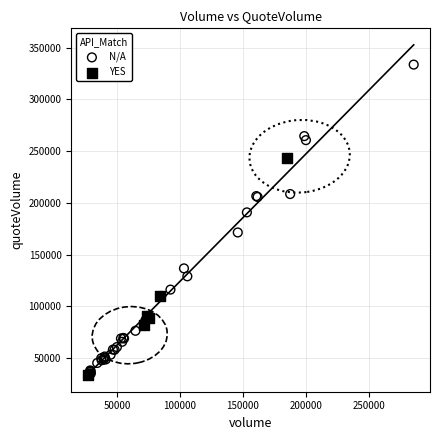

Which series has the largest Y range (max minus min)?

N/A